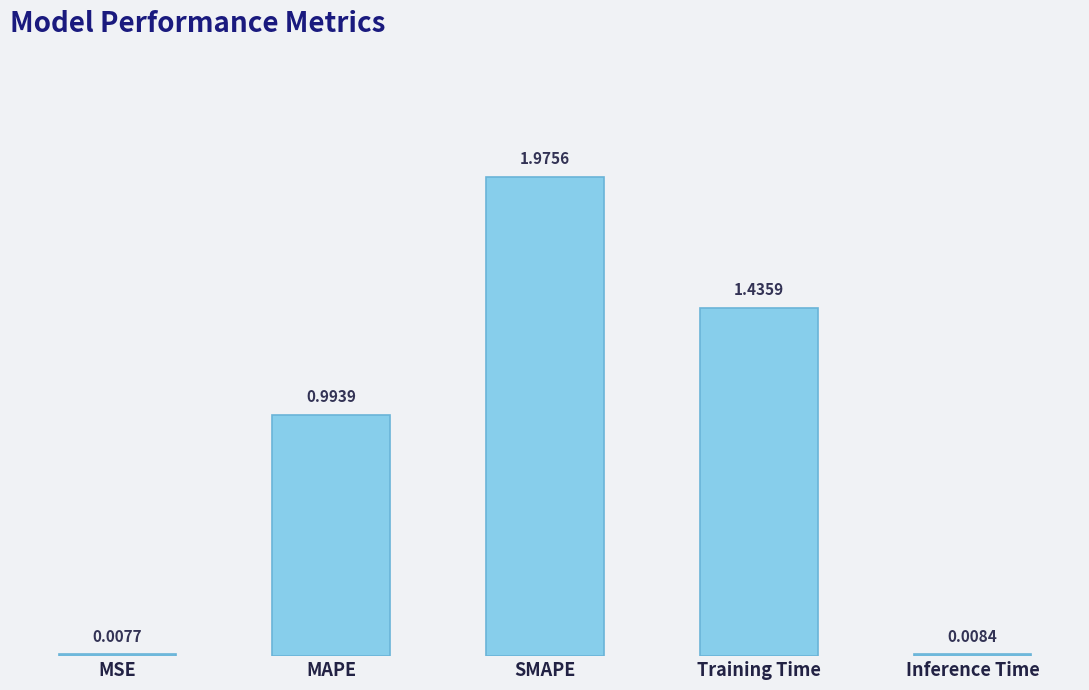

List the labels in order of value, largest first.

SMAPE, Training Time, MAPE, Inference Time, MSE